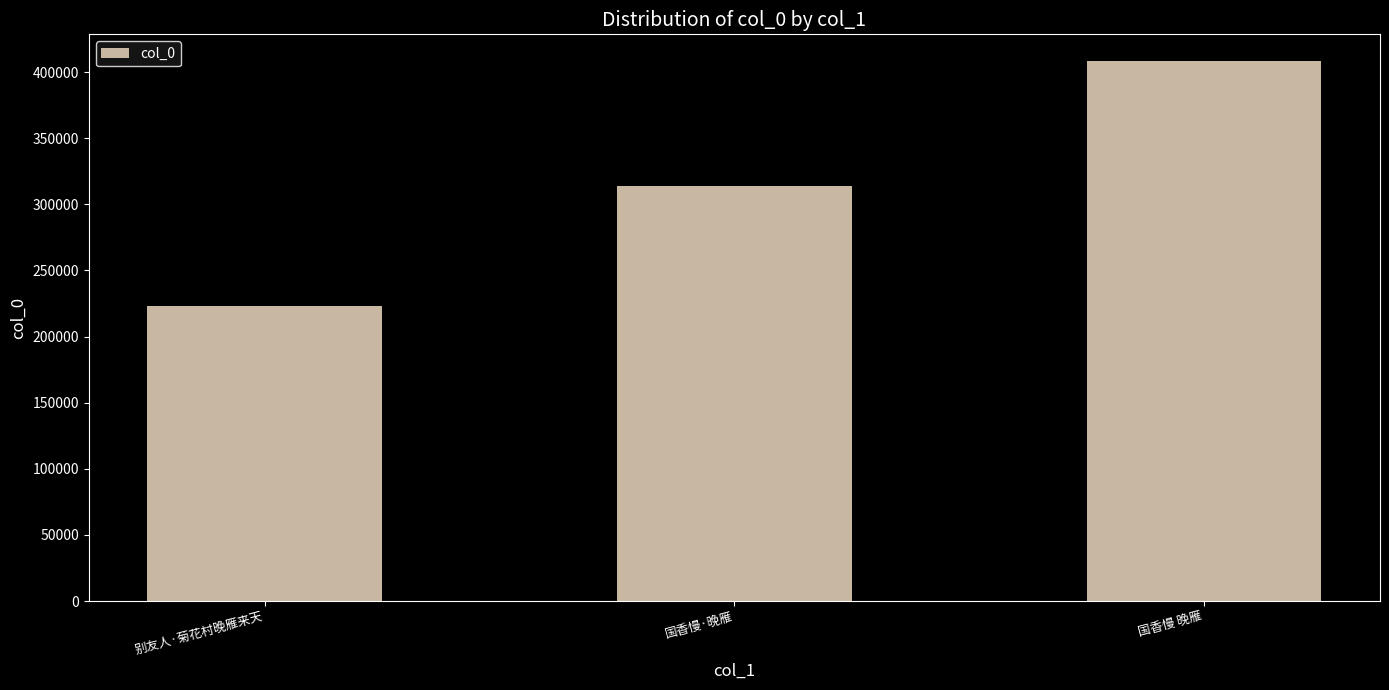

What is the label of the 1st bar from the right?

国香慢 晚雁